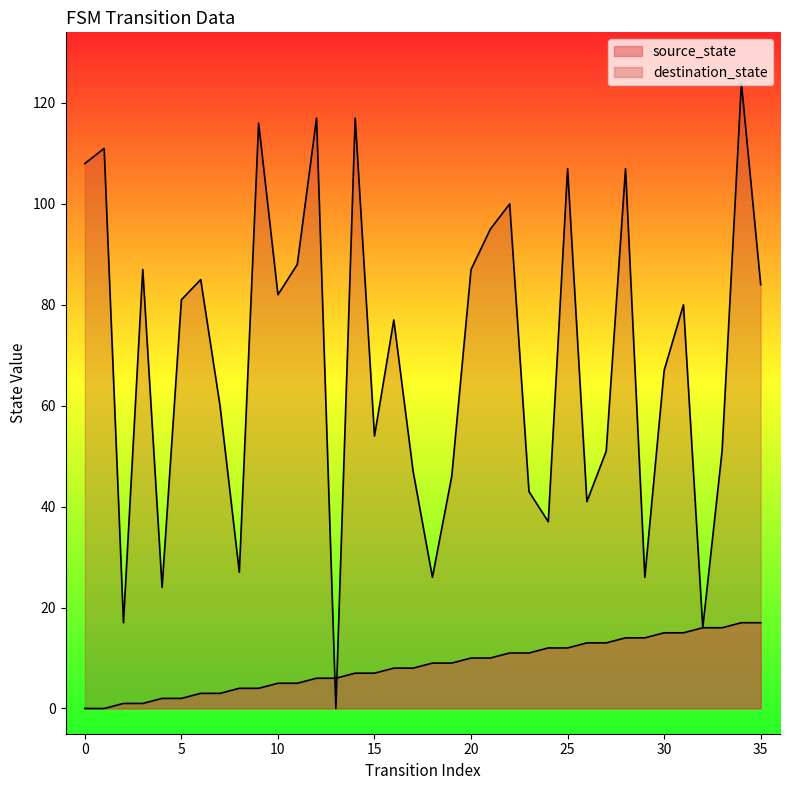

What is the value of the source_state point at the 15th from the left?

7